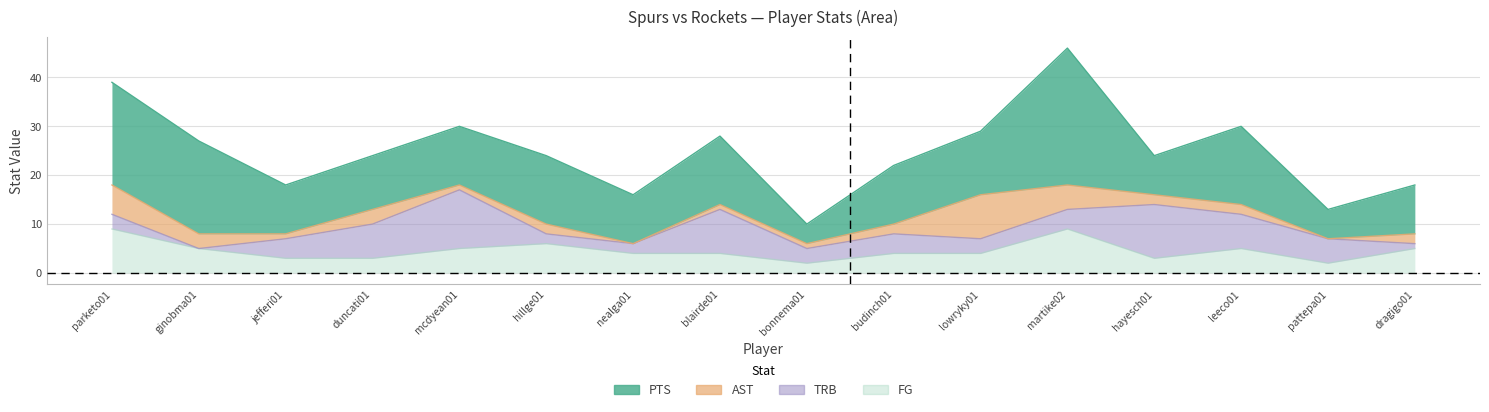

Where is the first local minimum for AST?

jefferi01